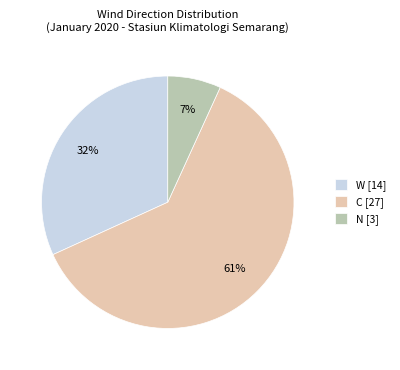

To the nearest percent, what is the combined percentage of N [3] and W [14]?

39%